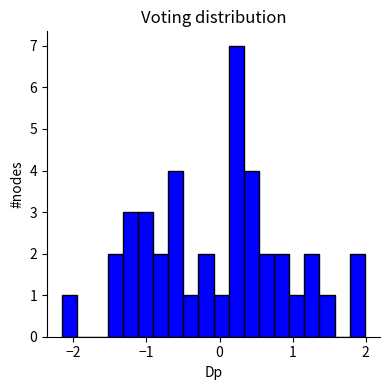

Around what value on the x-axis is the tallest bar? Give the approximate position of its centre, as read against the axis.

0.2